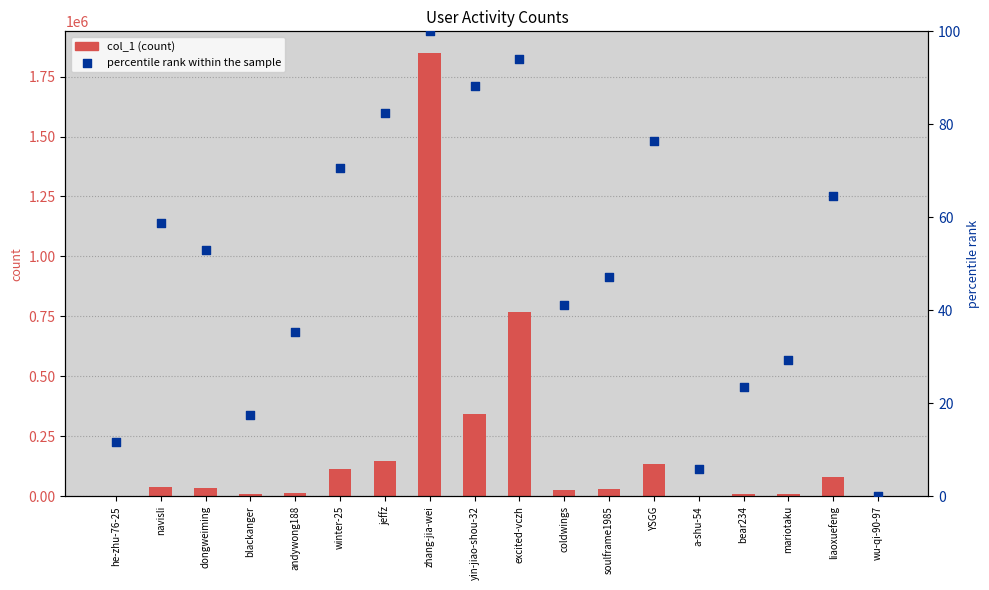

At which category is the sum across all series the highest?

zhang-jia-wei